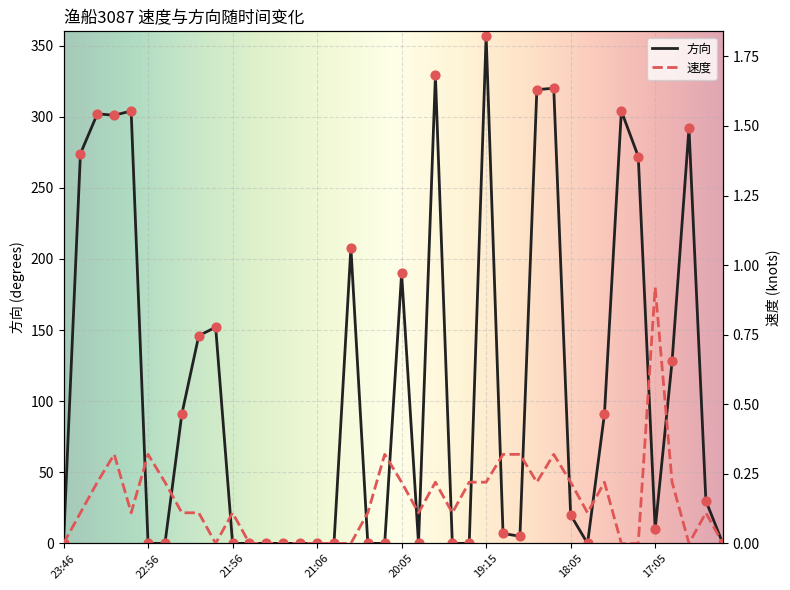

Which series has the largest total across all categories?

方向